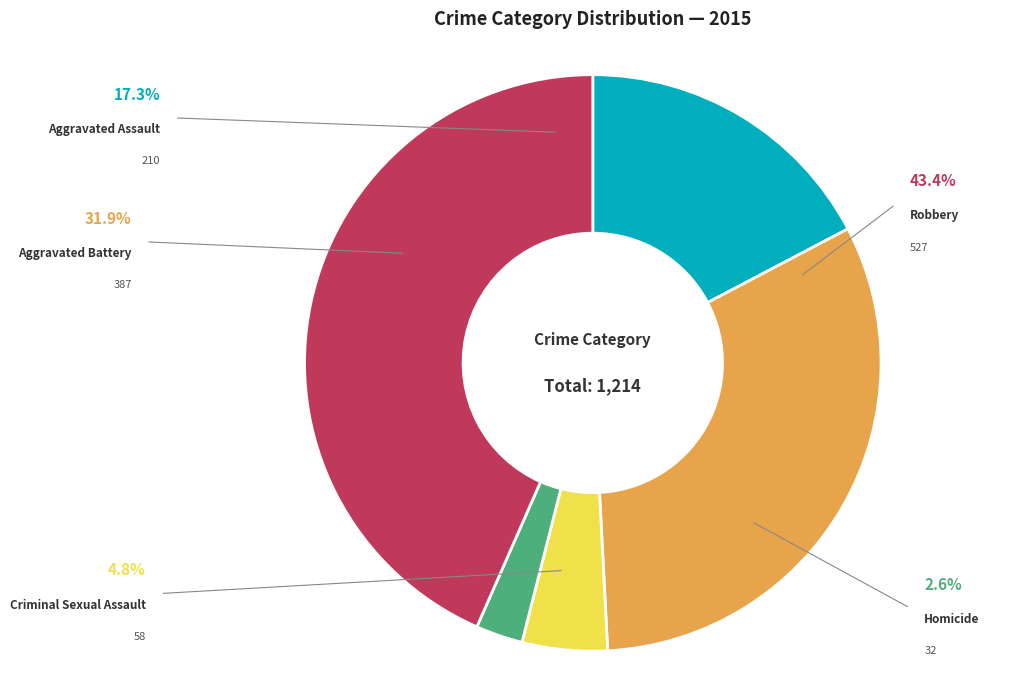

What percentage do Aggravated Assault and Criminal Sexual Assault together represent?

22.1%